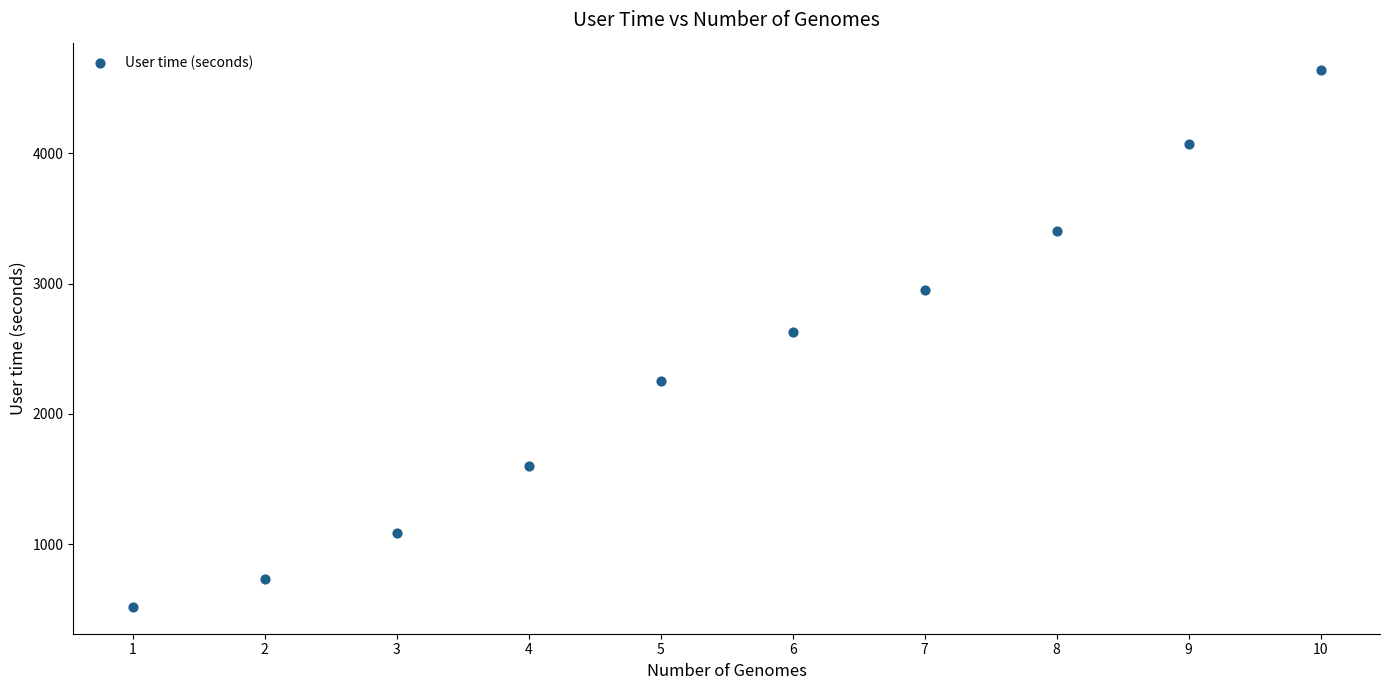

What is the range of X values (max minus min)?

9.0